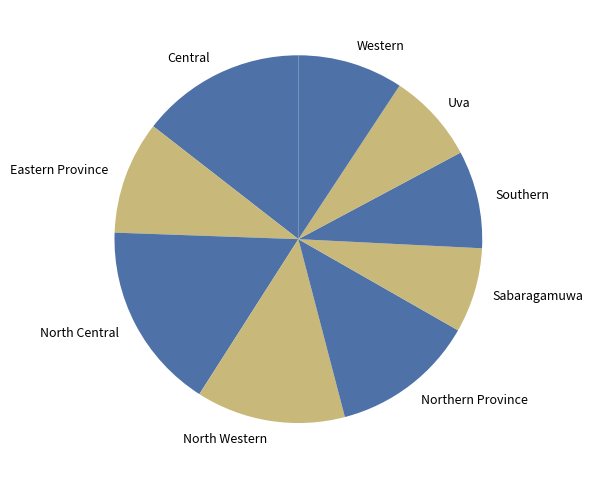

Which slice is the largest?

North Central